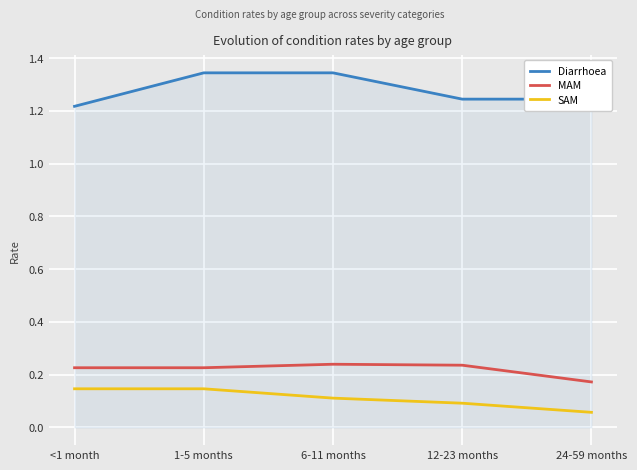

Which category has the lowest value across all series?

24-59 months